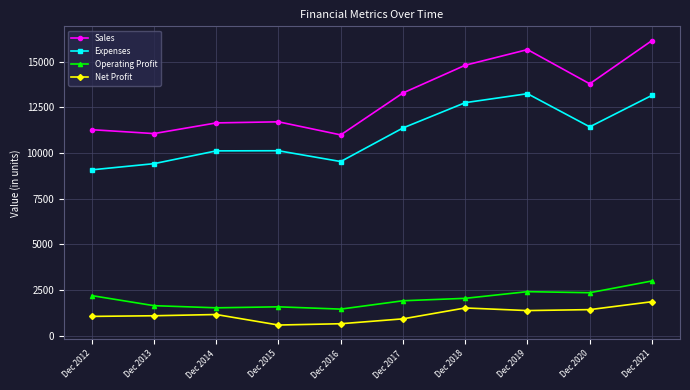

True or false: Operating Profit has a value of 2413 at Dec 2019.

True